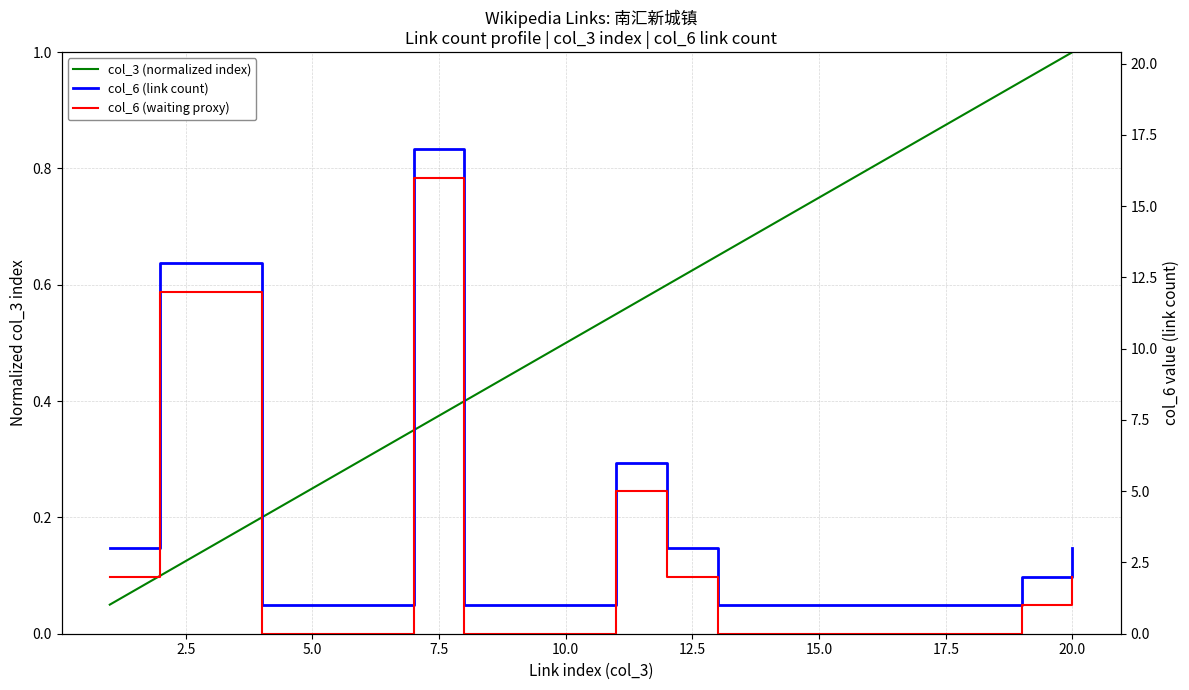

True or false: col_6 (link count) and col_3 (normalized index) cross at least once.

False